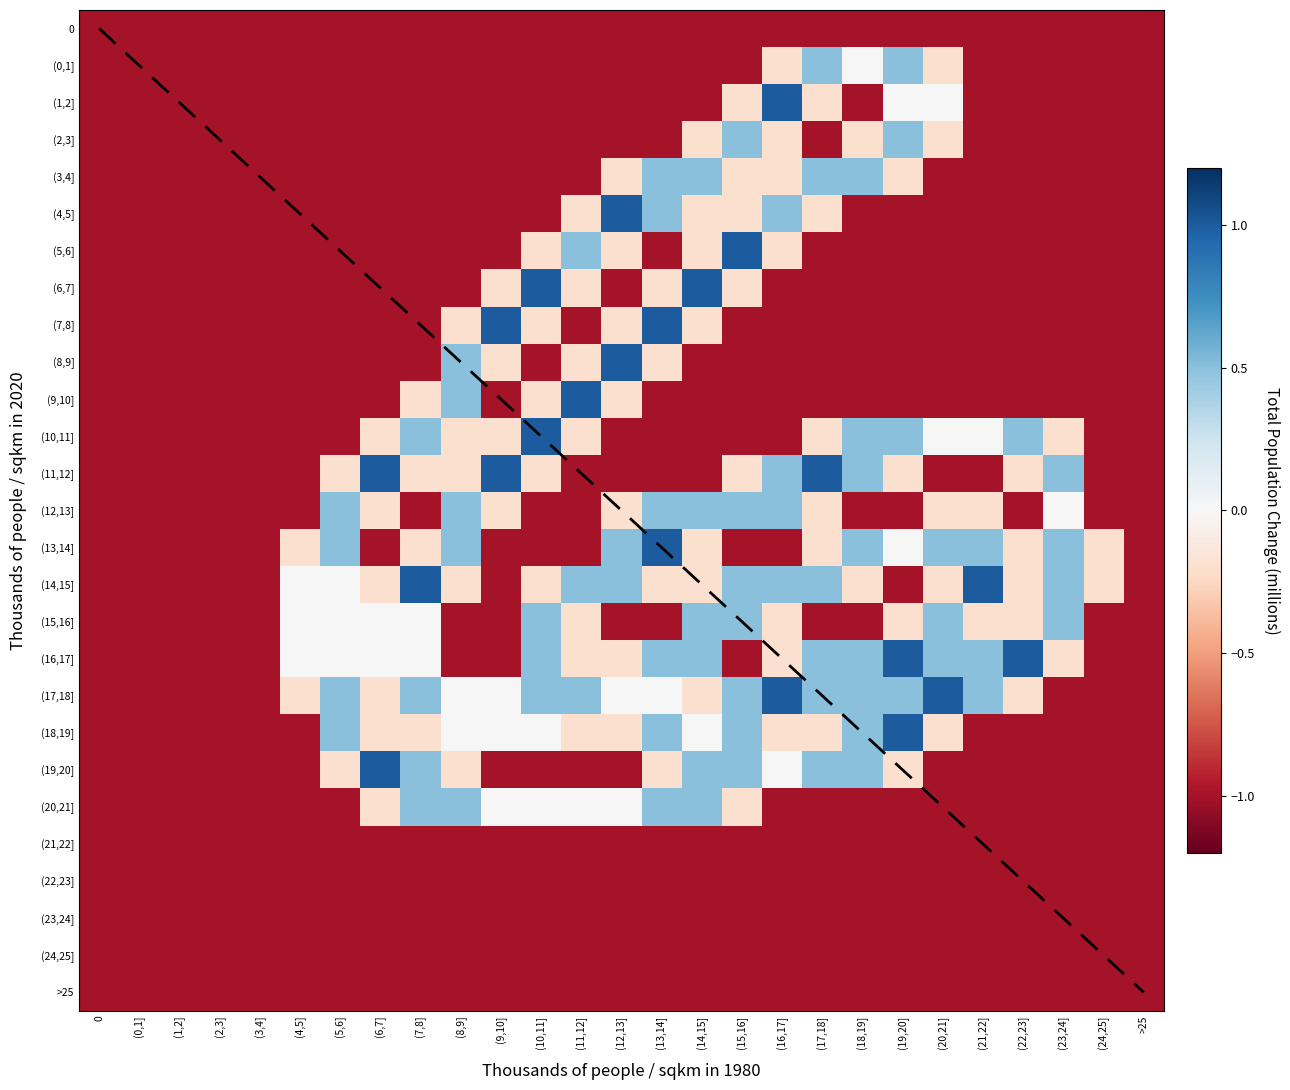

What is the spread (max minus min) of values at (16,17]?

2.0